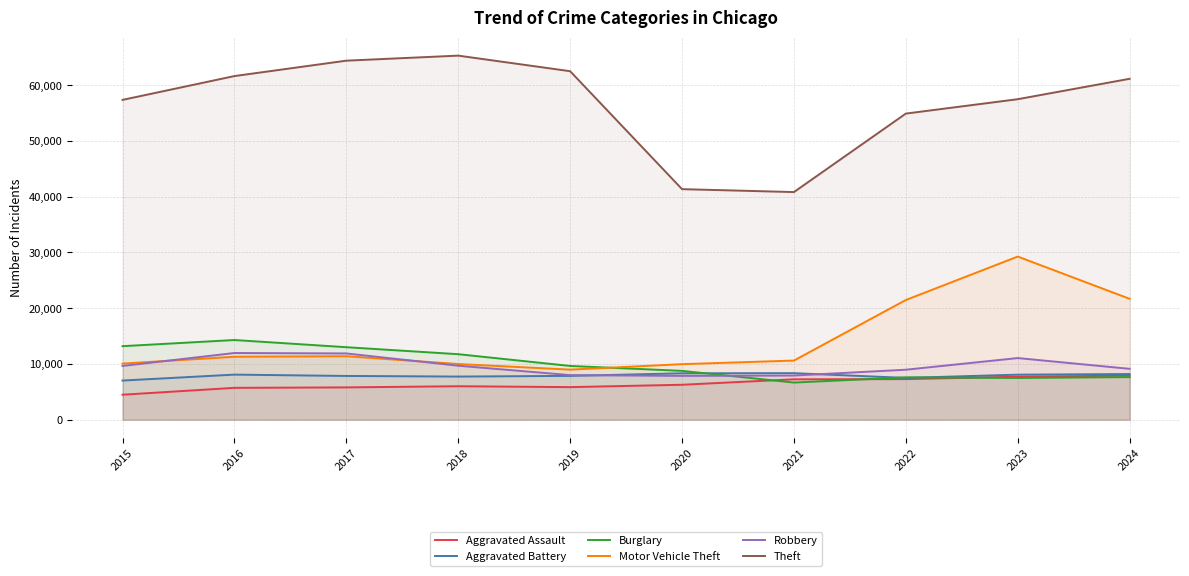

Is the value of Aggravated Assault at 2016 greater than the value of Aggravated Battery at 2018?

No